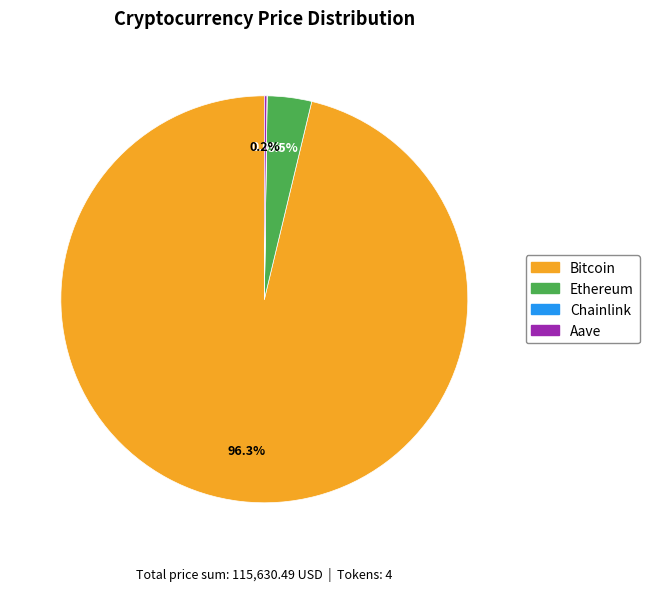

Is Bitcoin the majority of the pie?

Yes